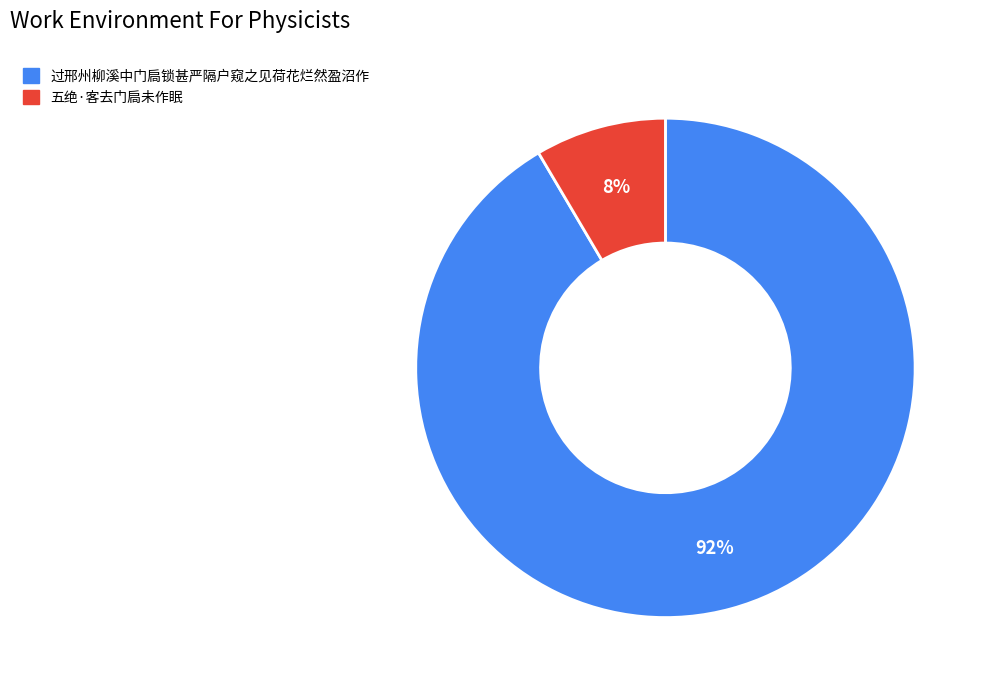

Combined, do 过邢州柳溪中门扃锁甚严隔户窥之见荷花烂然盈沼作 and 五绝·客去门扃未作眠 account for over 50%?

Yes